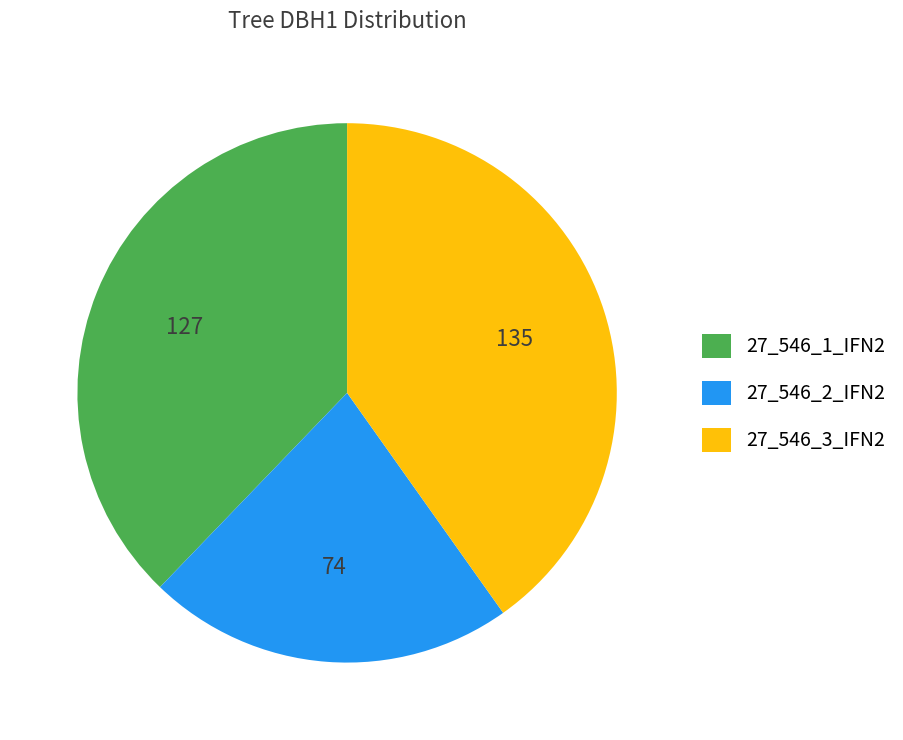

Which has a higher value, 27_546_2_IFN2 or 27_546_3_IFN2?

27_546_3_IFN2